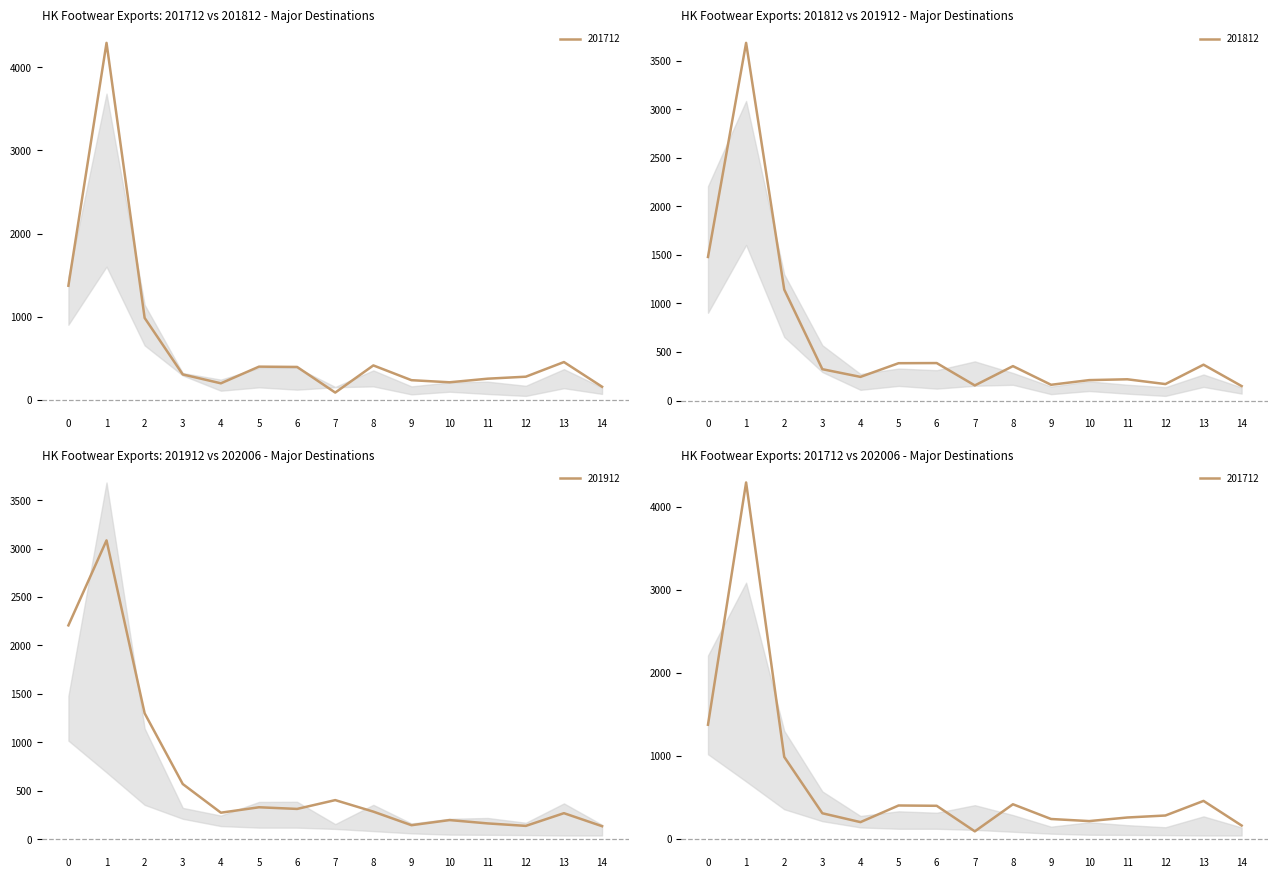

What is the minimum value for 201912?

134.6